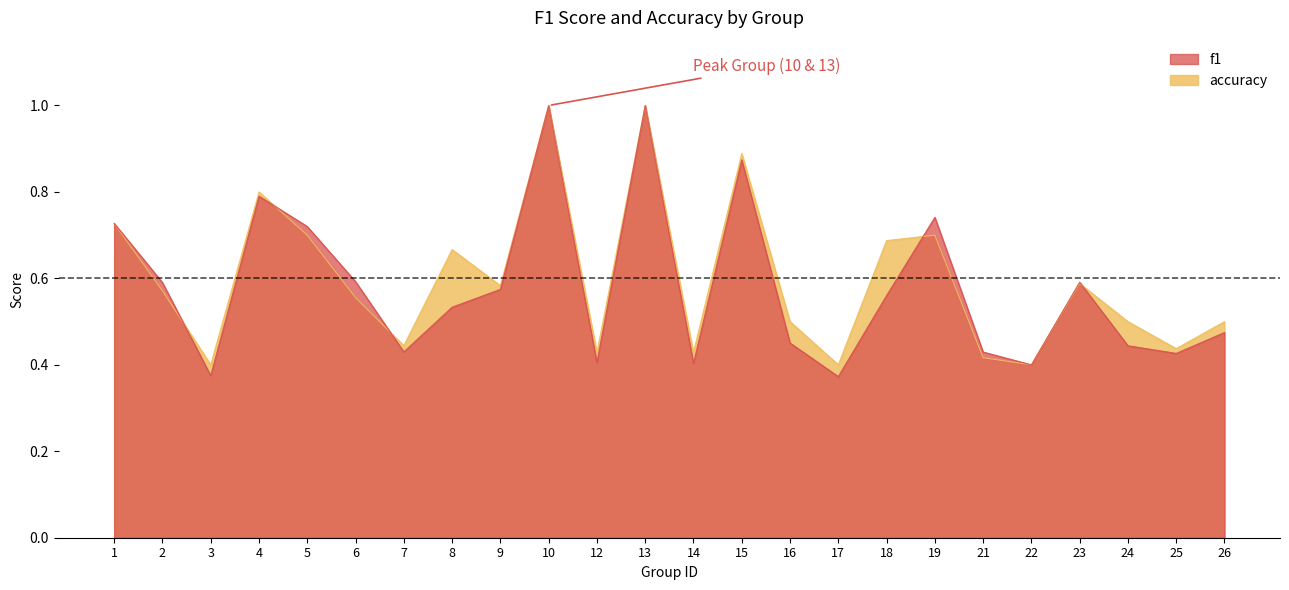

Reading right to left, list all the values displayed in this chart.

f1: 0.5	0.4	0.4	0.6	0.4	0.4	0.7	0.6	0.4	0.5	0.9	0.4	1.0	0.4	1.0	0.6	0.5	0.4	0.6	0.7	0.8	0.4	0.6	0.7
accuracy: 0.5	0.4	0.5	0.6	0.4	0.4	0.7	0.7	0.4	0.5	0.9	0.4	1.0	0.4	1.0	0.6	0.7	0.4	0.6	0.7	0.8	0.4	0.6	0.7